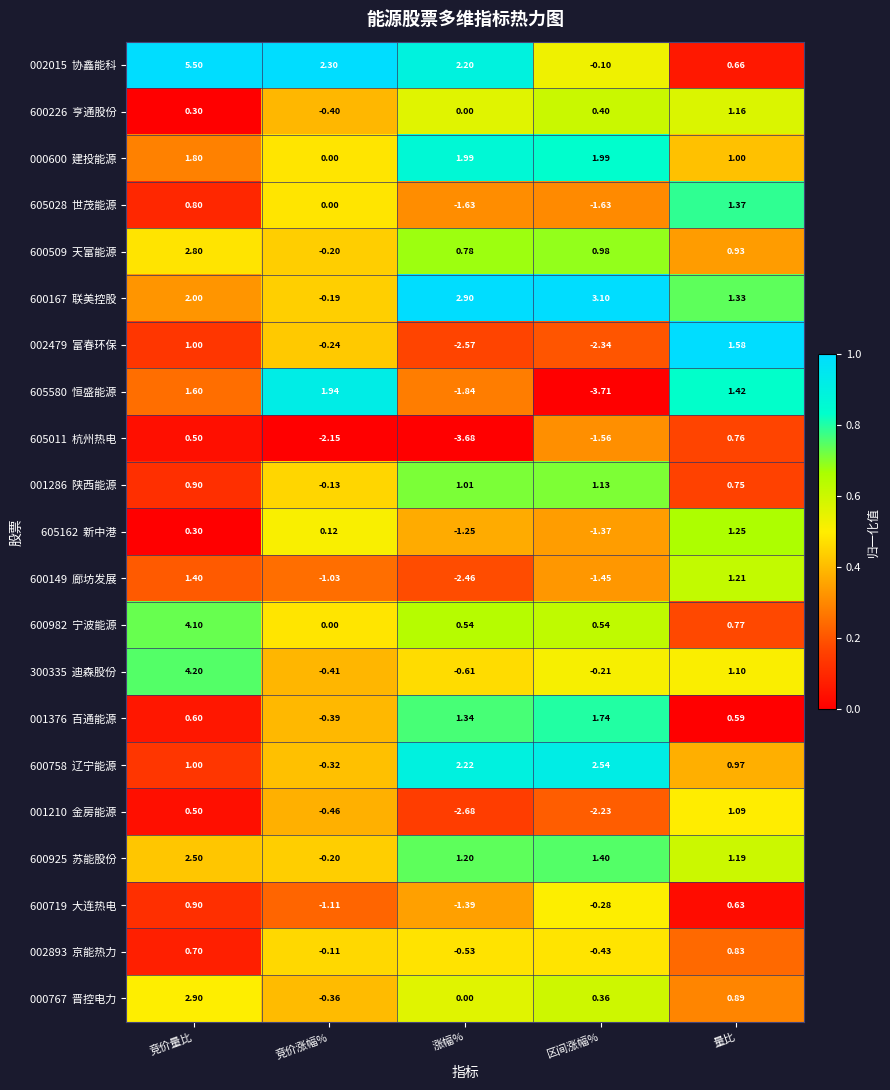

At which category is the sum across all series the highest?

竞价量比